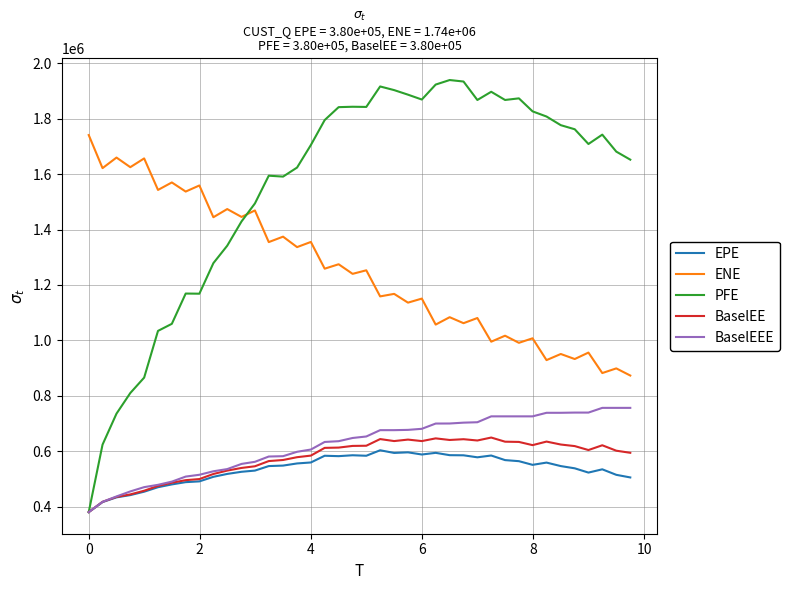

Which series has the widest spread of values?

PFE